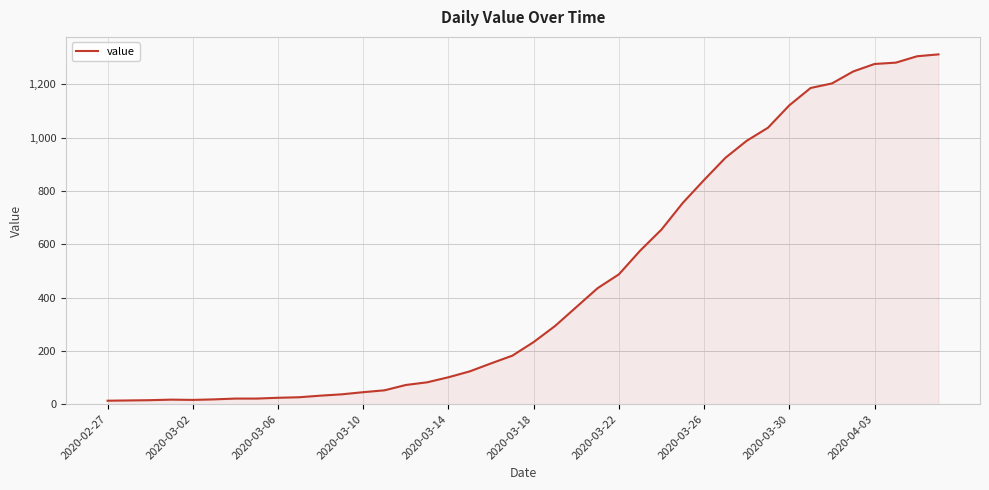

What is the greatest value displayed?

1312